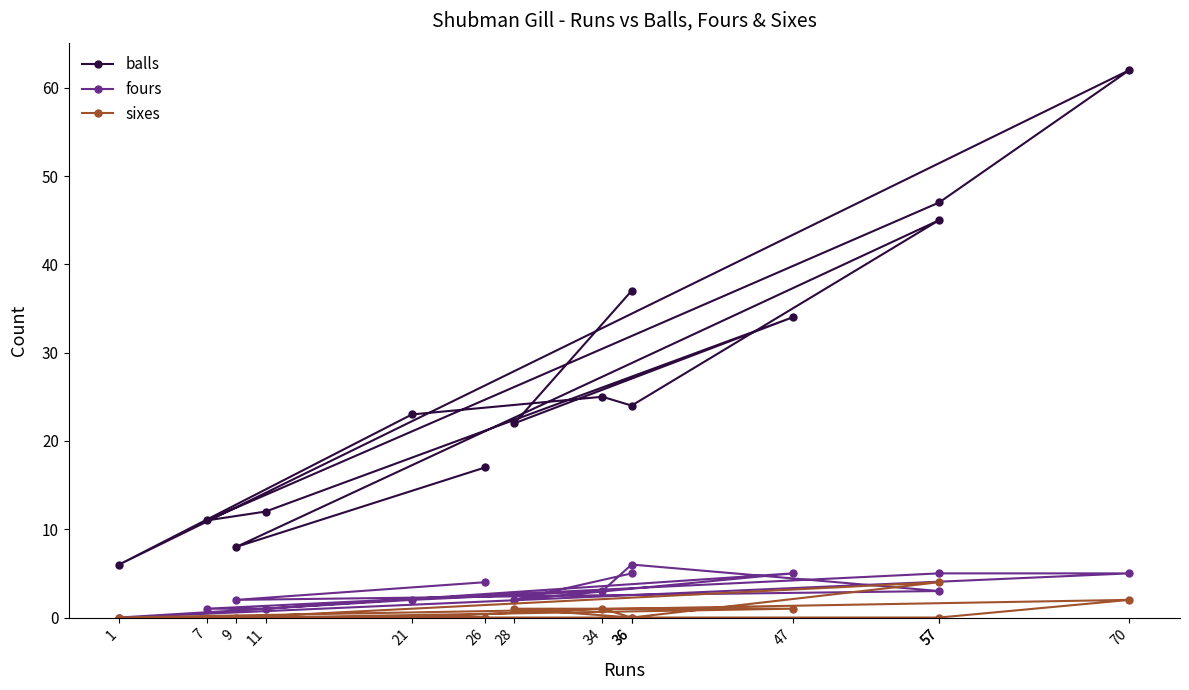

Reading right to left, list all the values displayed in this chart.

balls: 37	22	34	12	11	47	62	6	23	25	24	45	8	17
fours: 5	2	5	1	1	5	5	0	2	3	6	3	2	4
sixes: 0	1	1	0	0	0	2	0	0	1	0	4	0	0